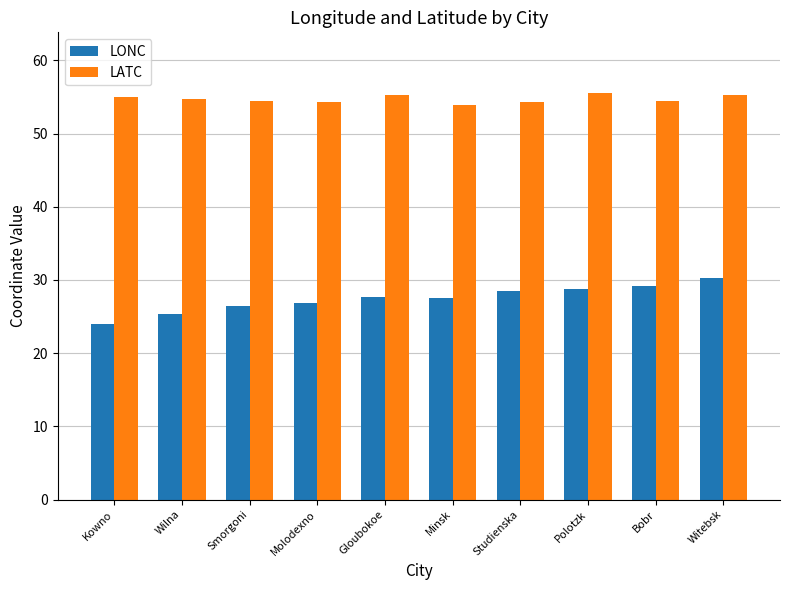

What is the difference between the highest and lowest values at Studienska?

25.8